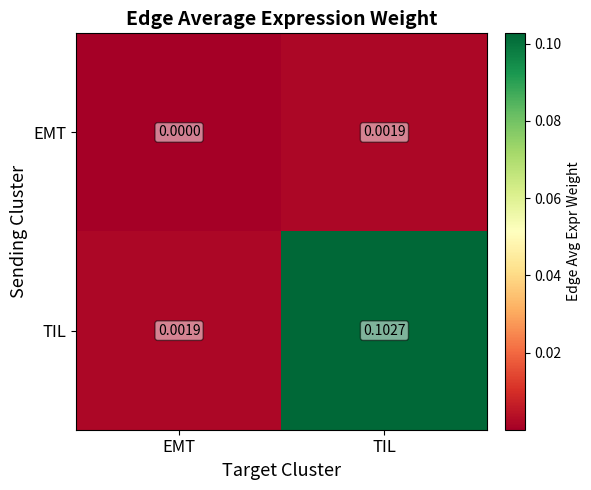

Where is EMT nearest to the value 0?

EMT